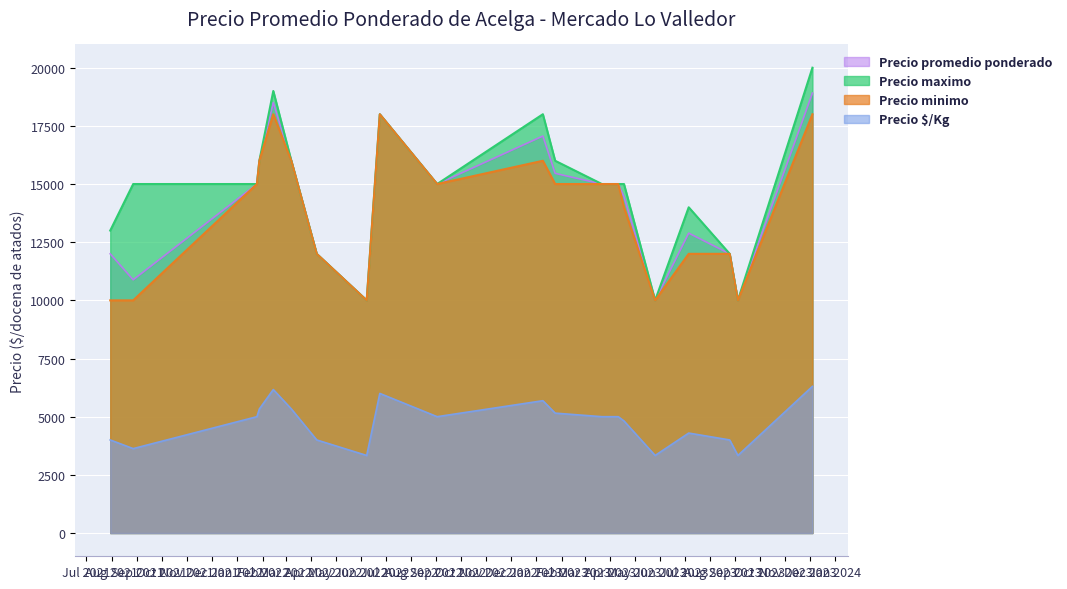

Reading left to right, transcribe all the data shown in this chart.

Precio promedio ponderado: 2021-07-30=12000	2021-08-27=10883	2022-01-25=15000	2022-01-28=16000	2022-02-14=18500	2022-03-08=16000	2022-04-08=12000	2022-06-08=10000	2022-06-24=18000	2022-09-02=15000	2023-01-09=17062	2023-01-24=15459	2023-03-22=15000	2023-04-11=15000	2023-04-18=14448	2023-05-26=10000	2023-07-06=12889	2023-08-25=12000	2023-09-04=10000	2023-12-04=18909
Precio maximo: 2021-07-30=13000	2021-08-27=15000	2022-01-25=15000	2022-01-28=16000	2022-02-14=19000	2022-03-08=16000	2022-04-08=12000	2022-06-08=10000	2022-06-24=18000	2022-09-02=15000	2023-01-09=18000	2023-01-24=16000	2023-03-22=15000	2023-04-11=15000	2023-04-18=15000	2023-05-26=10000	2023-07-06=14000	2023-08-25=12000	2023-09-04=10000	2023-12-04=20000
Precio minimo: 2021-07-30=10000	2021-08-27=10000	2022-01-25=15000	2022-01-28=16000	2022-02-14=18000	2022-03-08=16000	2022-04-08=12000	2022-06-08=10000	2022-06-24=18000	2022-09-02=15000	2023-01-09=16000	2023-01-24=15000	2023-03-22=15000	2023-04-11=15000	2023-04-18=14000	2023-05-26=10000	2023-07-06=12000	2023-08-25=12000	2023-09-04=10000	2023-12-04=18000
Precio $/Kg: 2021-07-30=4000	2021-08-27=3628	2022-01-25=5000	2022-01-28=5333	2022-02-14=6167	2022-03-08=5333	2022-04-08=4000	2022-06-08=3333	2022-06-24=6000	2022-09-02=5000	2023-01-09=5687	2023-01-24=5153	2023-03-22=5000	2023-04-11=5000	2023-04-18=4816	2023-05-26=3333	2023-07-06=4296	2023-08-25=4000	2023-09-04=3333	2023-12-04=6303